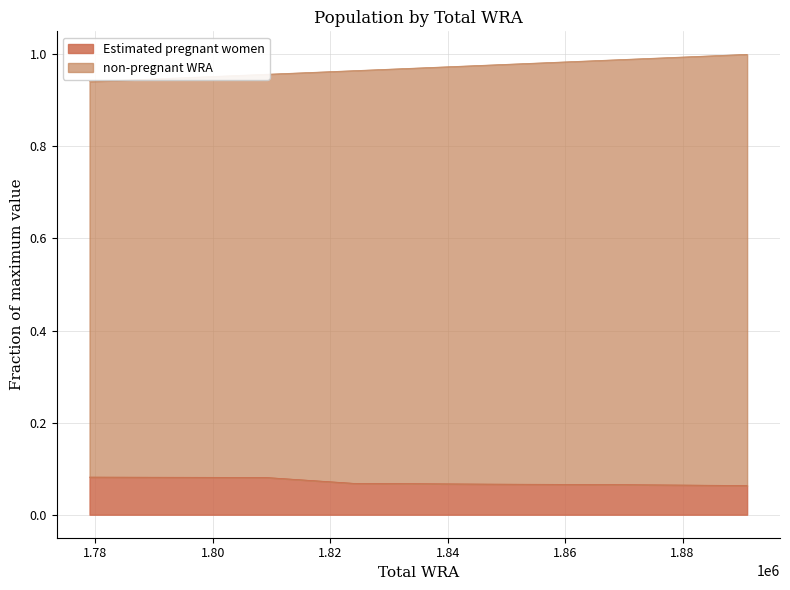

Is it true that non-pregnant WRA equals 1.4 at 1779000?

False